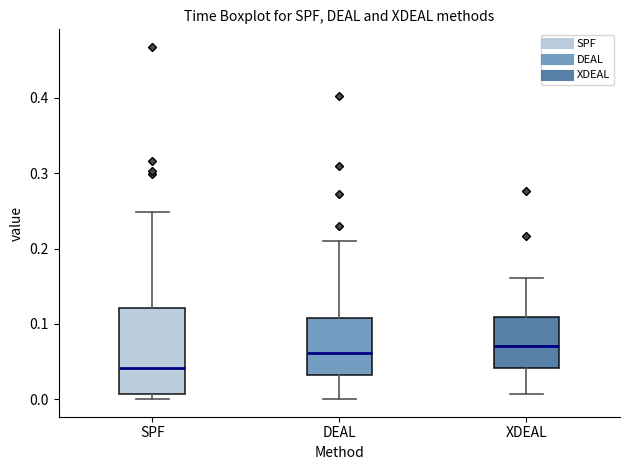

Where is the upper edge of the box for DEAL on the y-axis? The values are not printed on the chart, so give them approximately, as read against the axis.

0.11